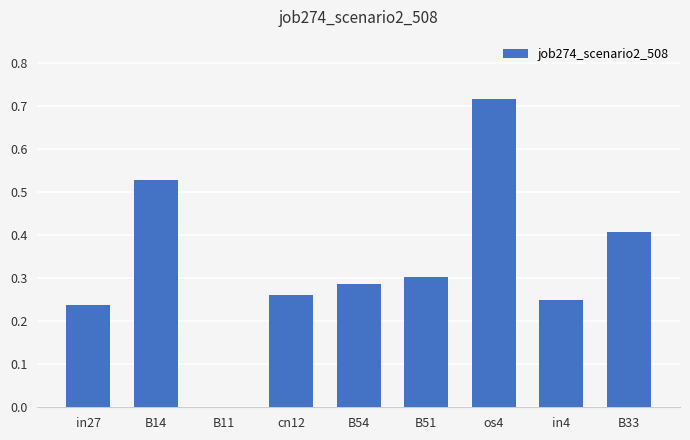

Count the number of values greater than 0.

8